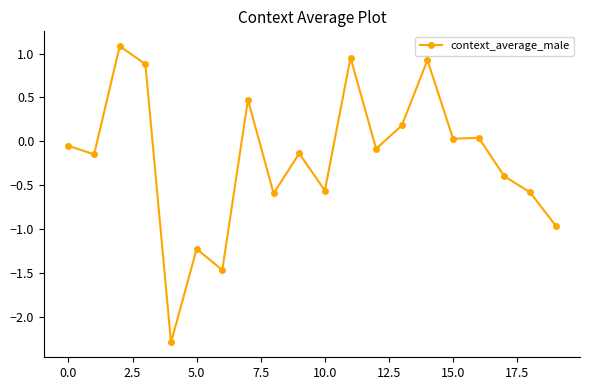

What is the sum of all values?

-3.9